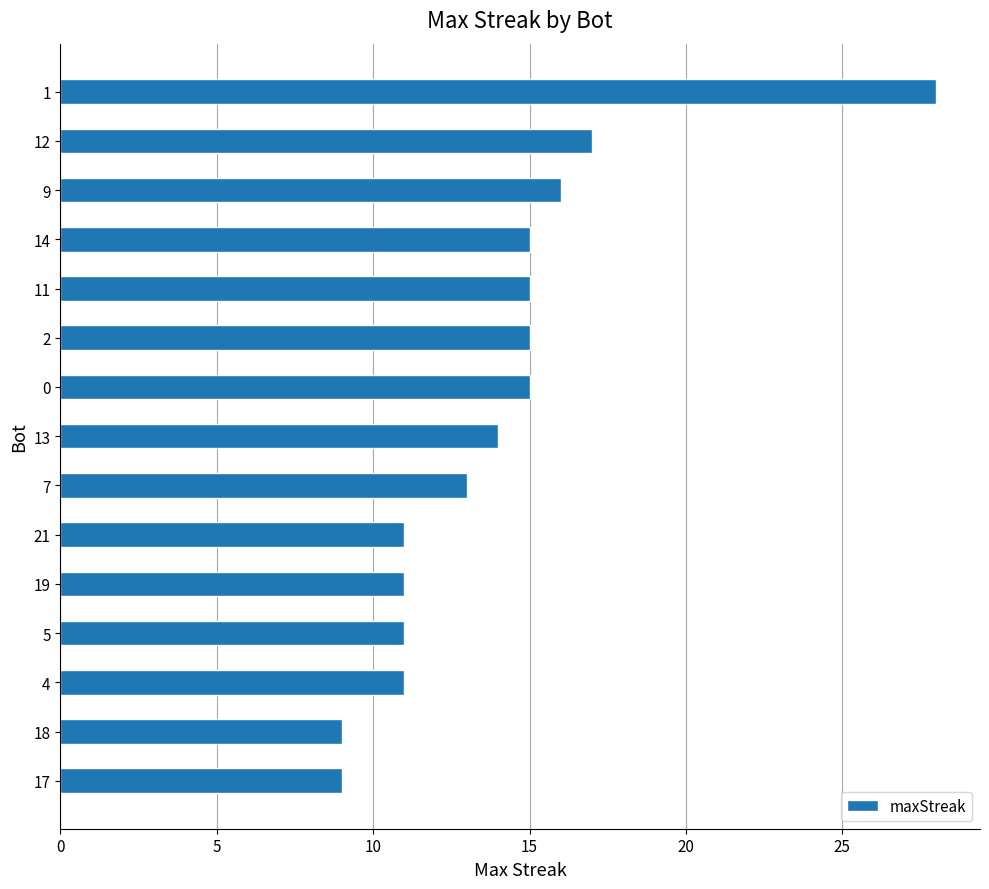

How many distinct data groups are displayed?

1